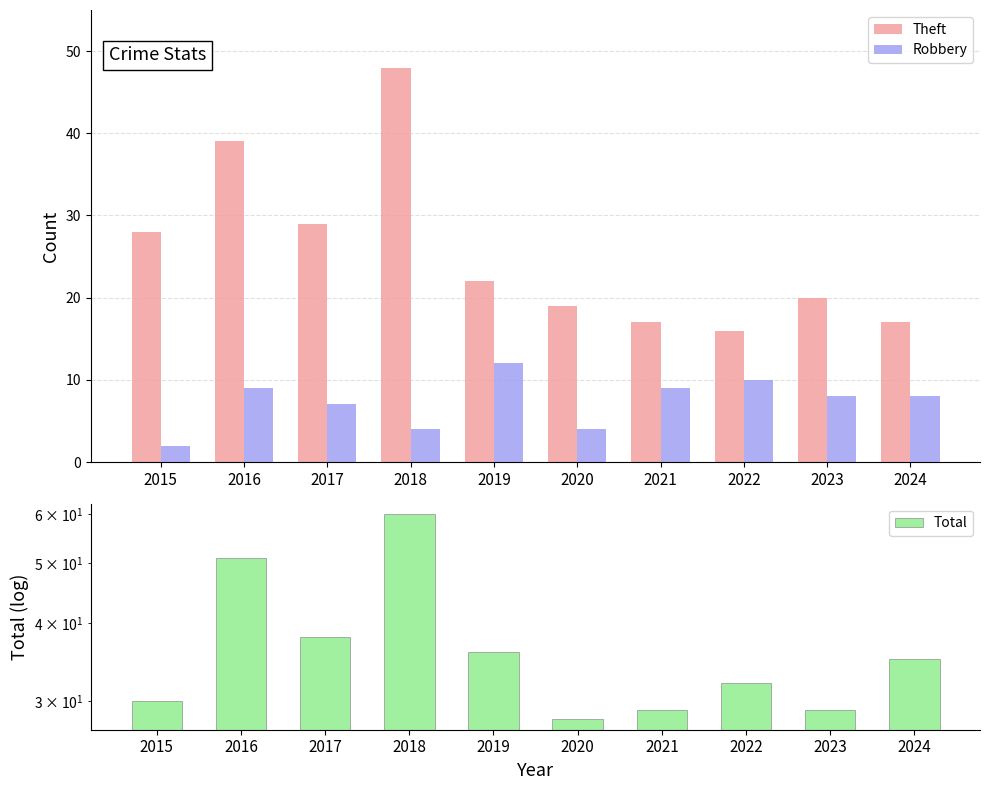

How many groups of bars are there?

10